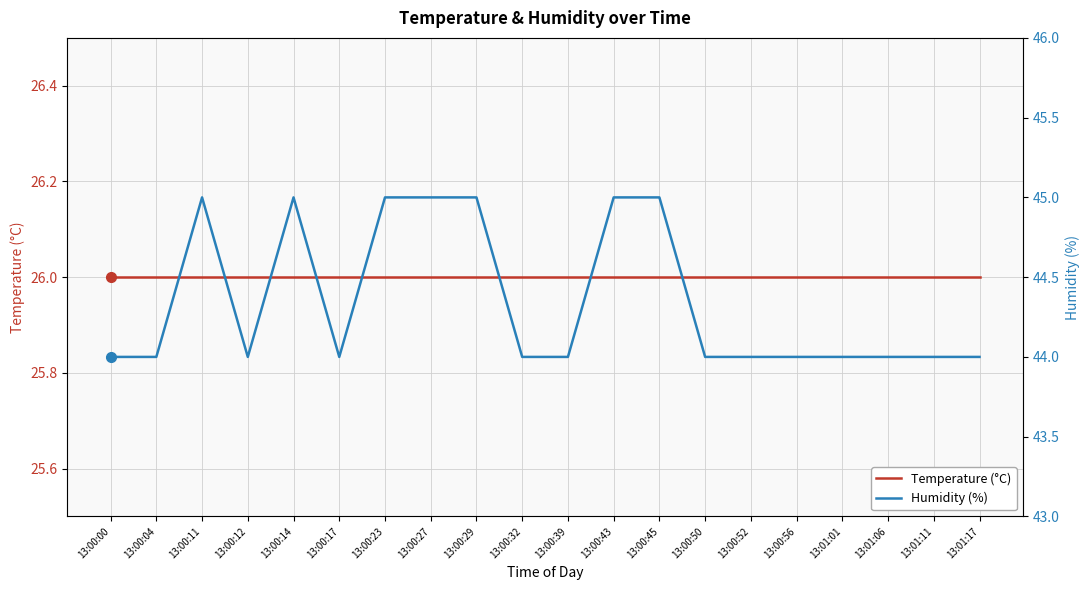

How many Humidity (%) values are between 44 and 45?

20